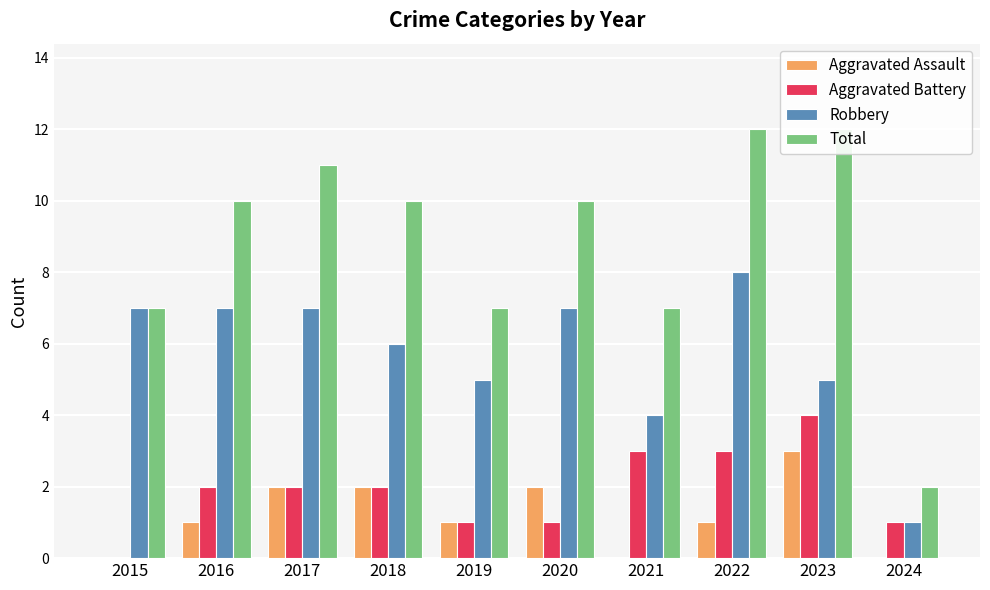

True or false: Total has a value of 4 at 2019.

False